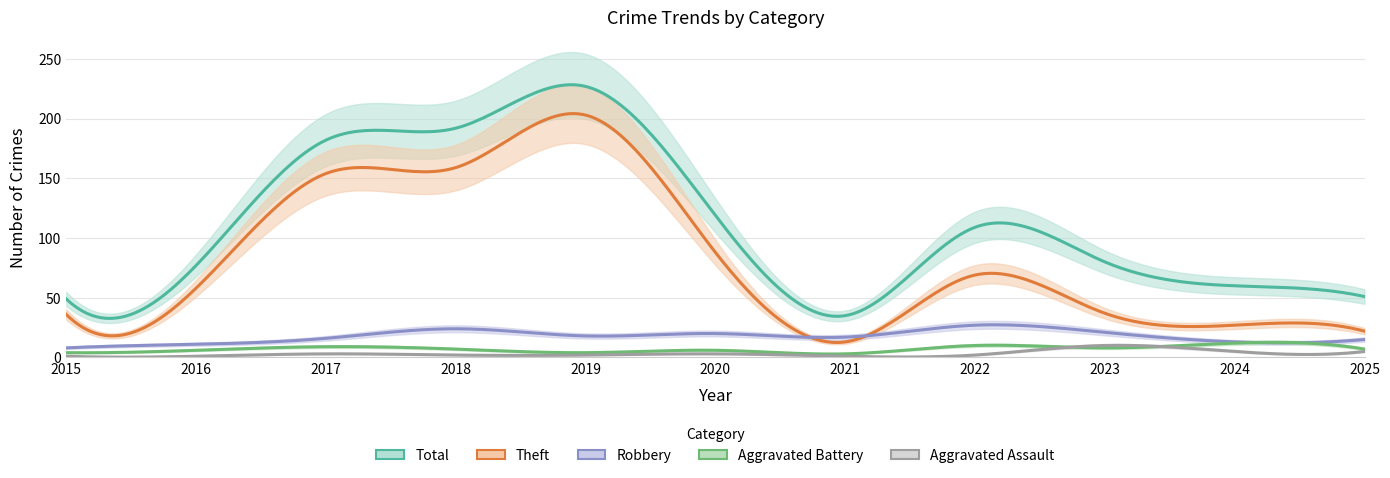

At 2021, list the series in order from smallest to largest.

Aggravated Assault, Aggravated Battery, Theft, Robbery, Total